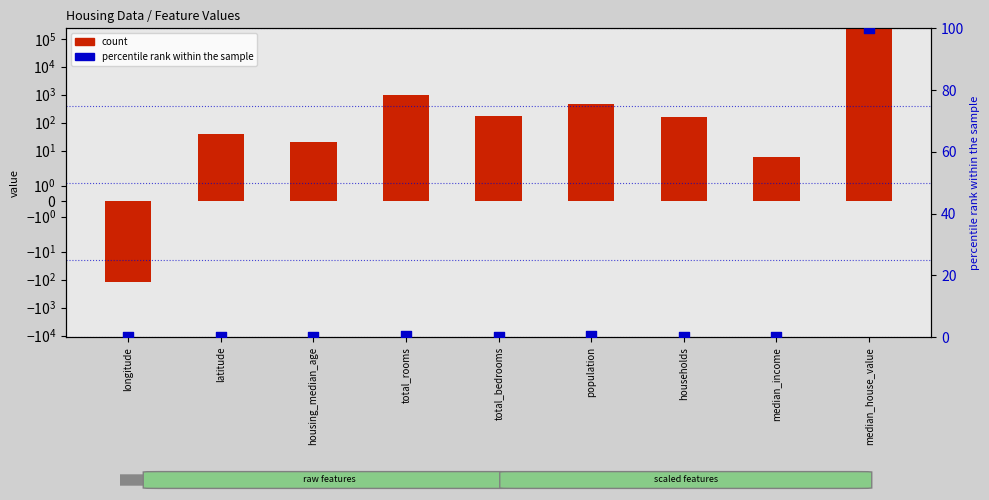

Which series contains the lowest Y value?

count